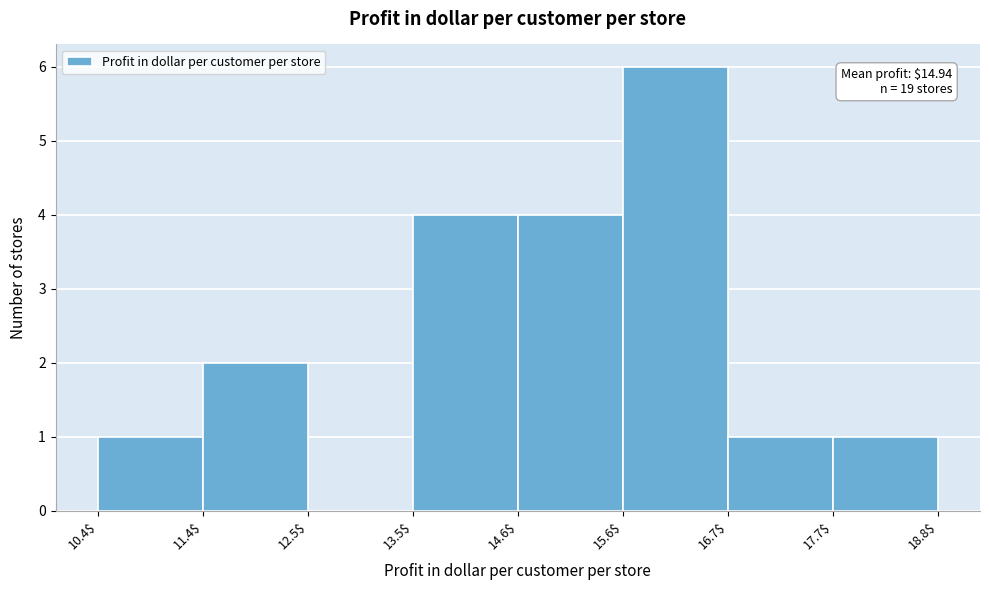

Over which range of the x-axis is the bar tallest?

15.6$ to 16.7$